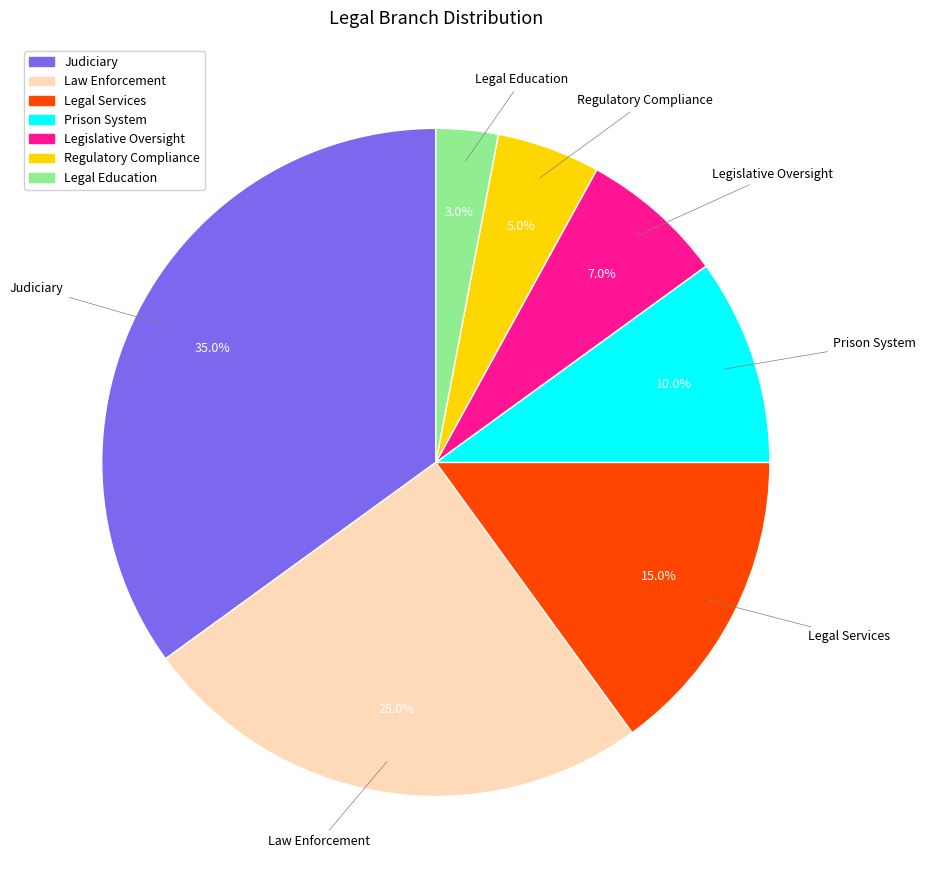

Does Legislative Oversight account for over 50% of the chart?

No